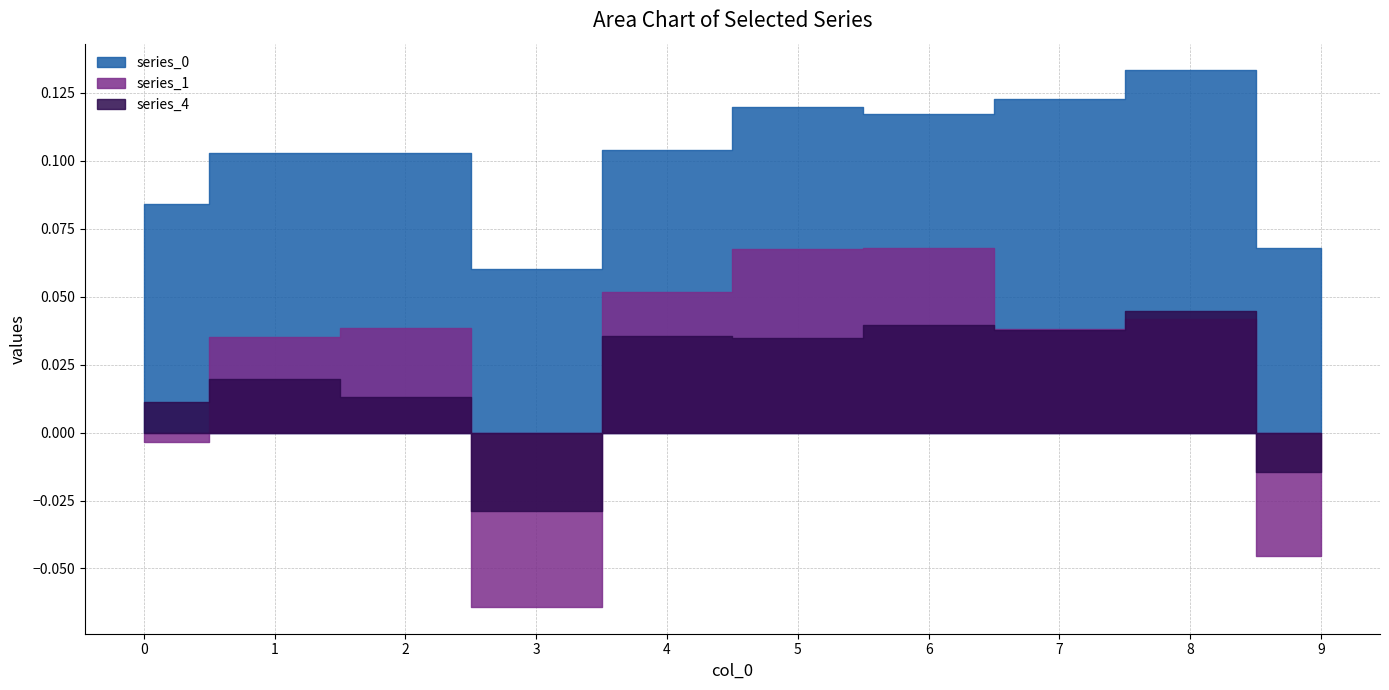

How many times do 1 and 4 cross each other?

4